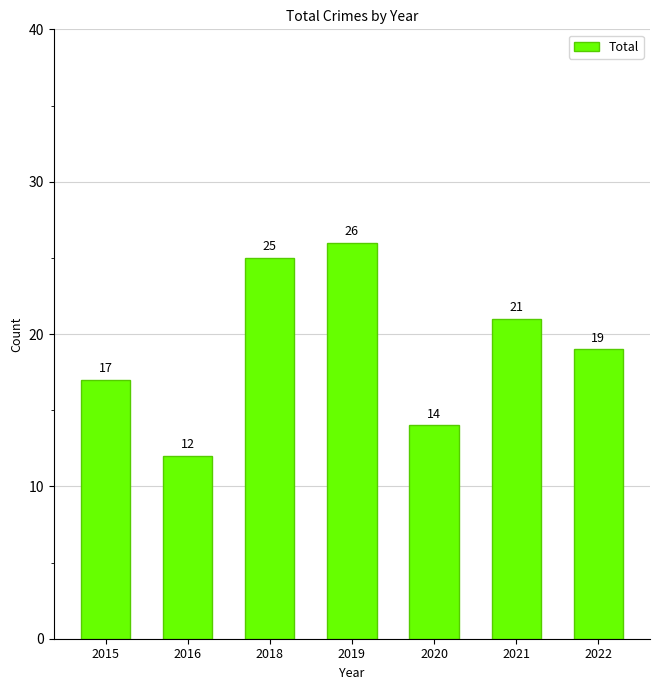

Read the value at 2020.

14